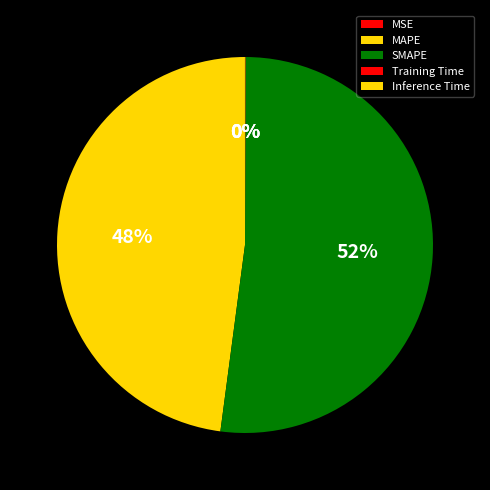

Is it true that MAPE is 38% of the pie?

False